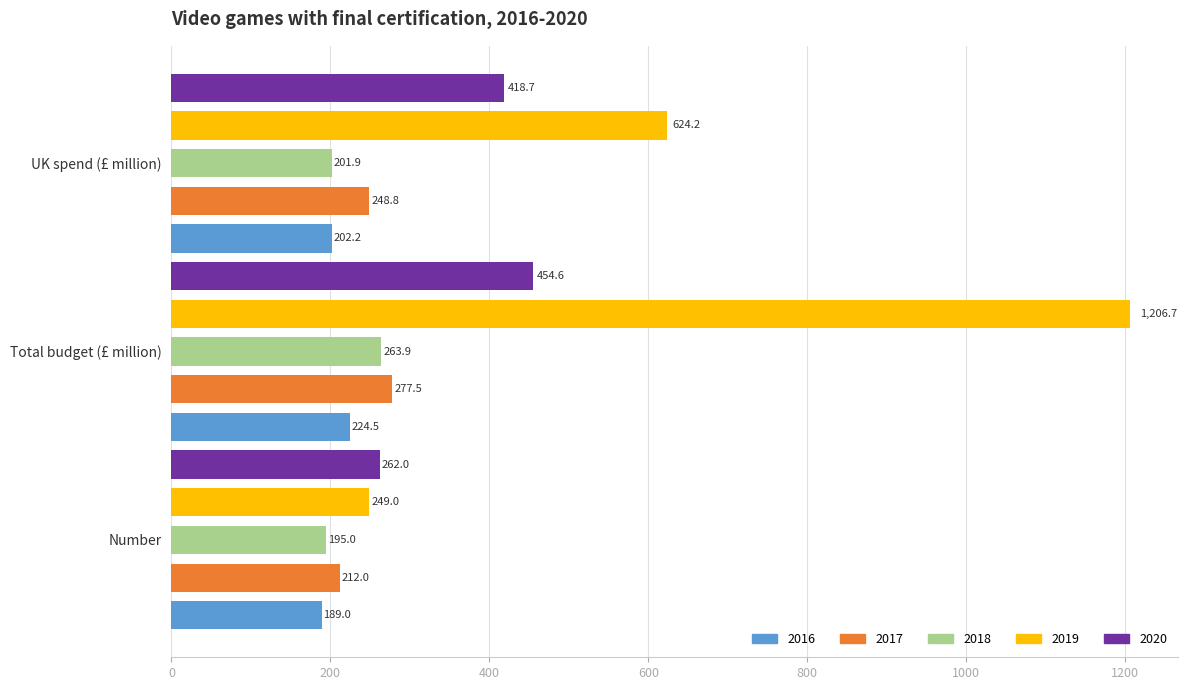

Which category has the lowest value in the 2016 series?

Number